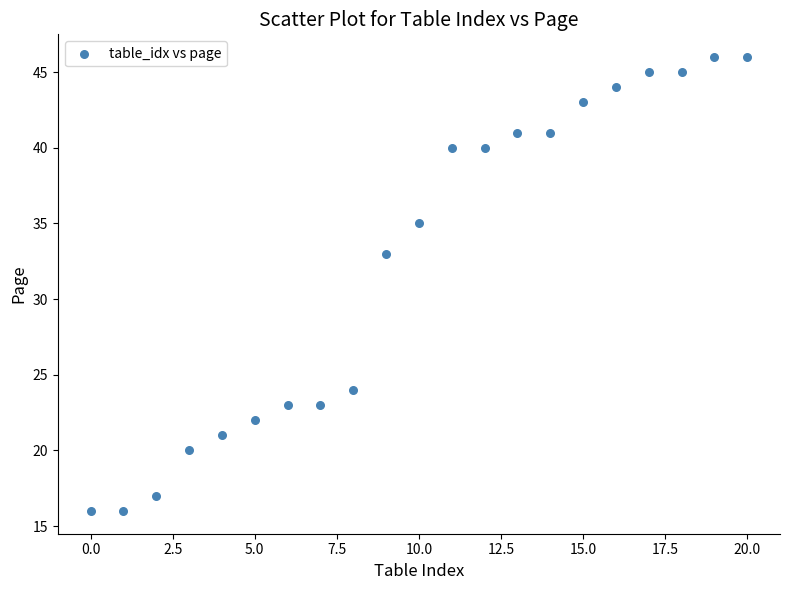

What is the range of Y values (max minus min)?

30